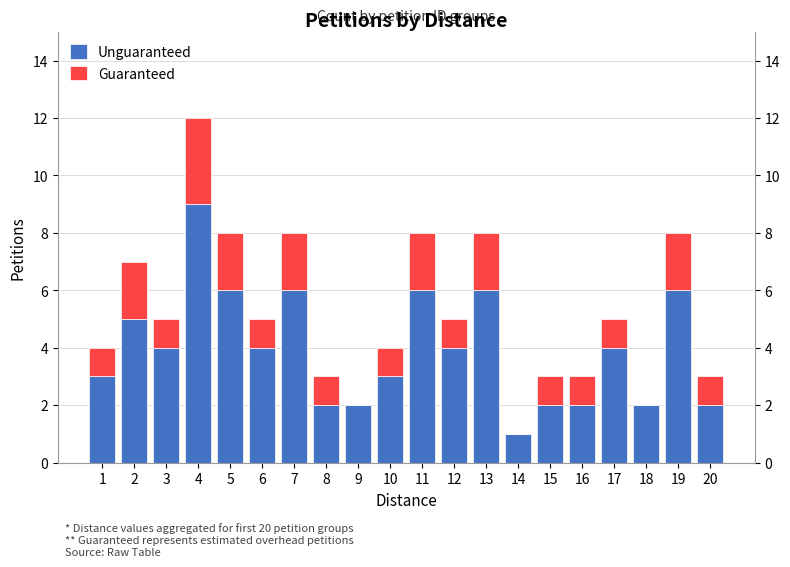

At how many categories does at least one series exceed 8?

1